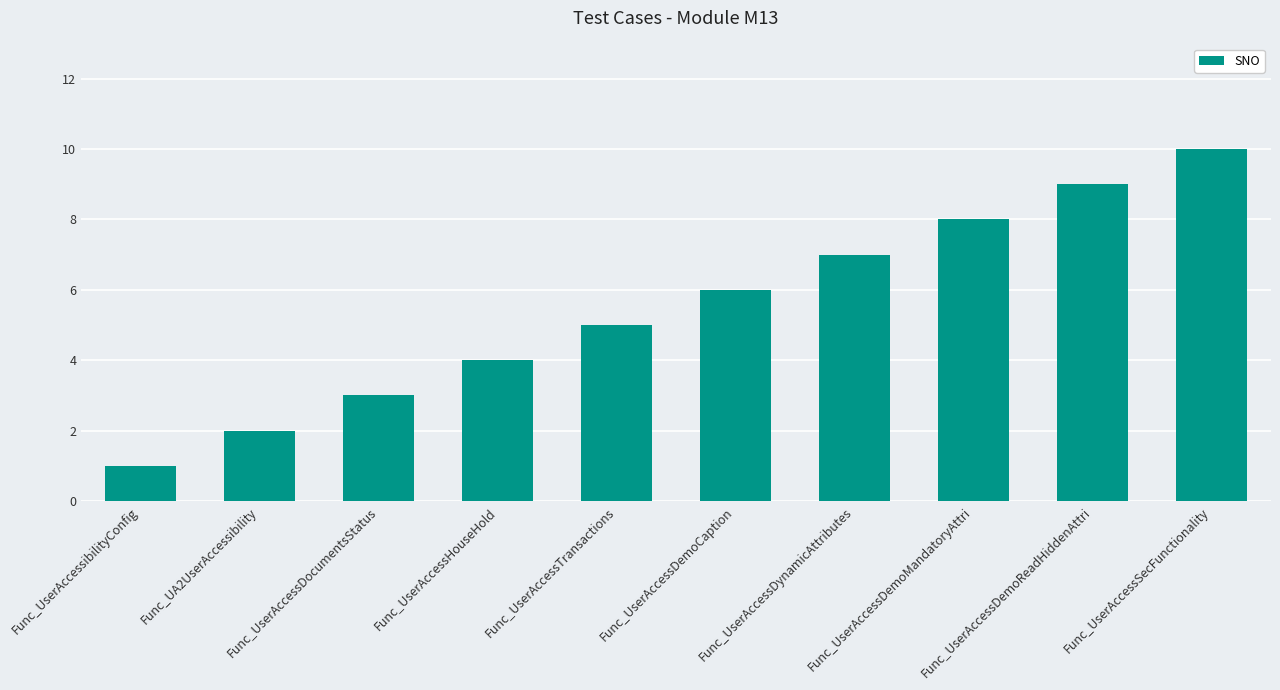

What is the approximate value at Func_UserAccessTransactions?

5